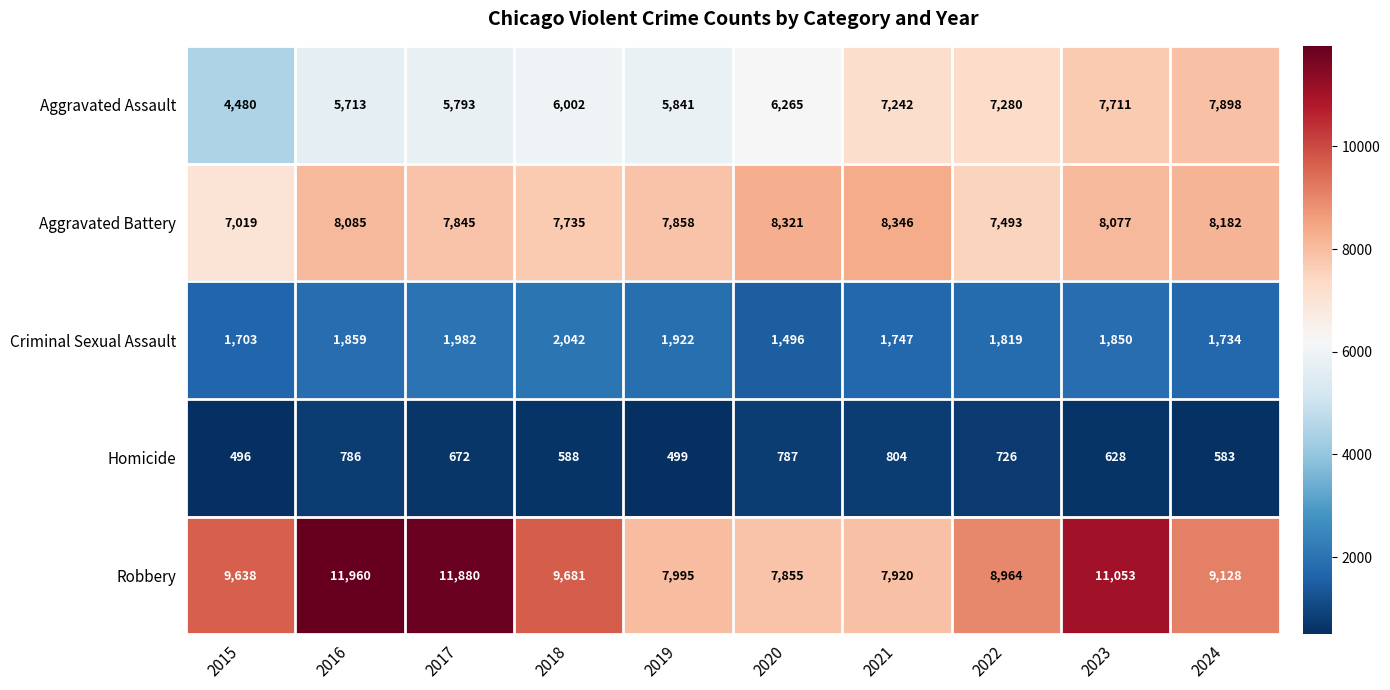

At which label is Aggravated Assault closest to 6189?

2020